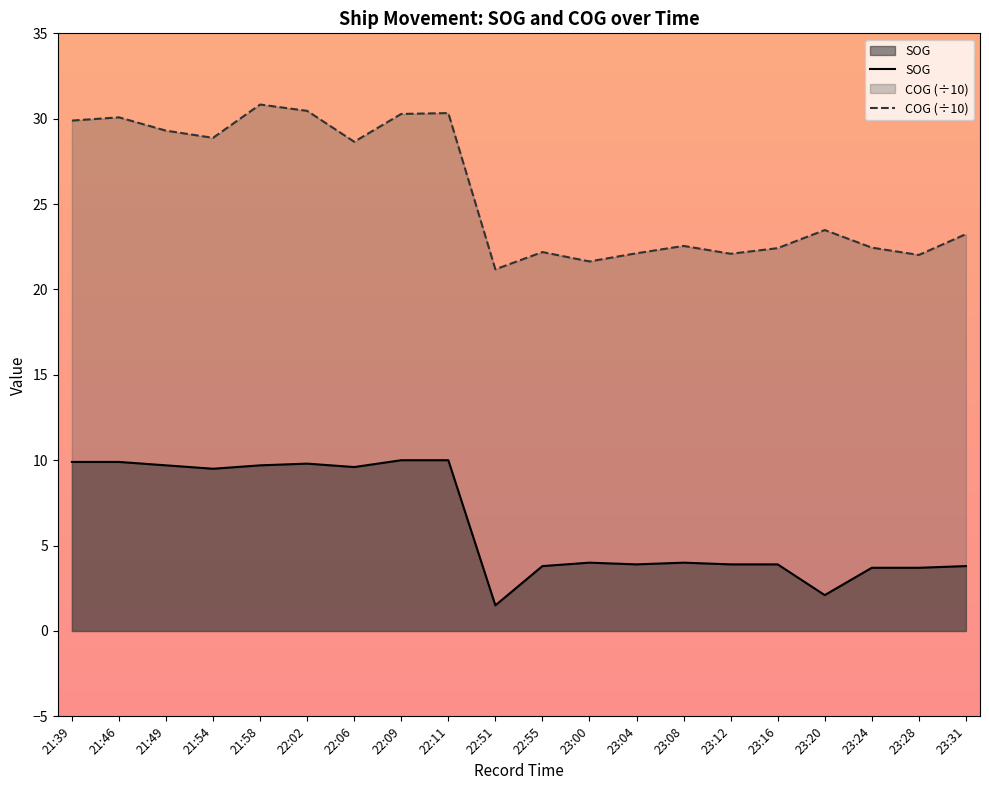

Which series has the largest total across all categories?

COG (÷10)